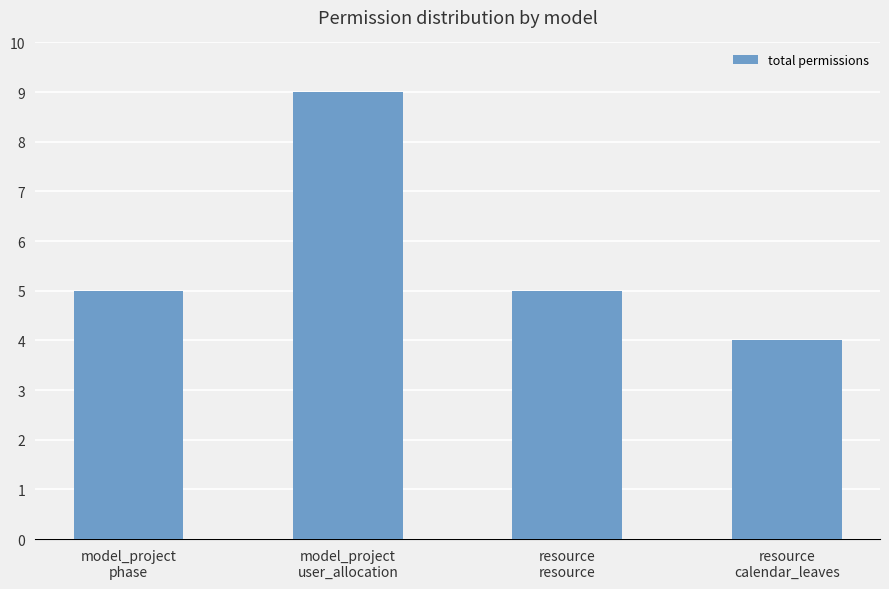

How many values are between 5 and 9?

3